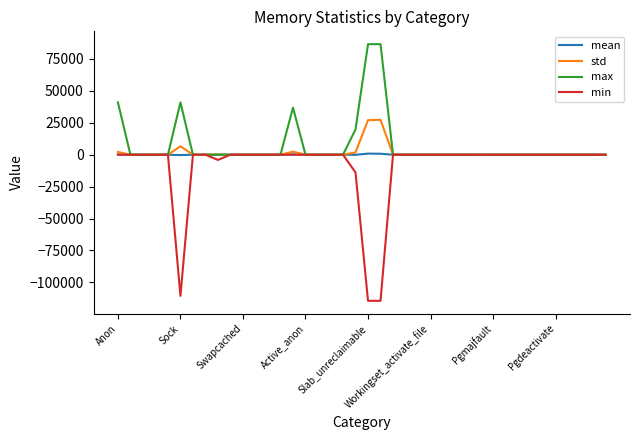

Which series has the largest range (max minus min)?

min